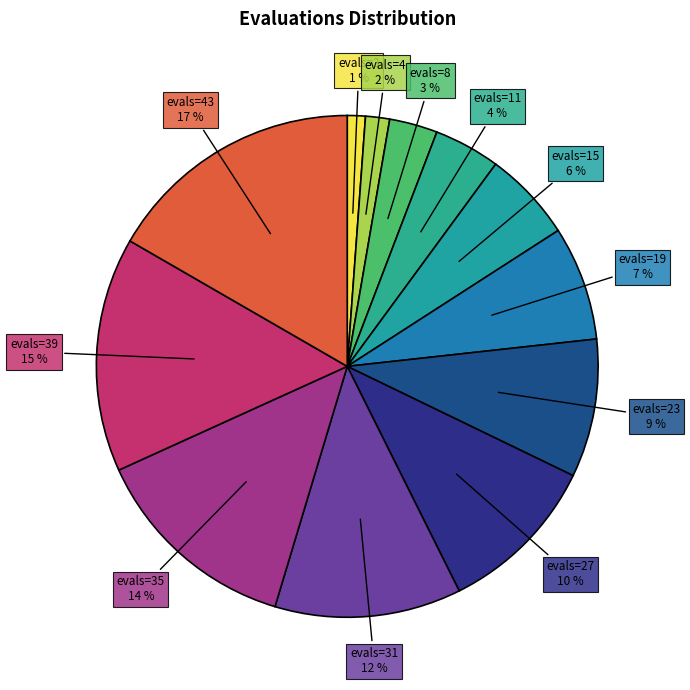

To the nearest percent, what percentage of the pie is evals=11?

4%